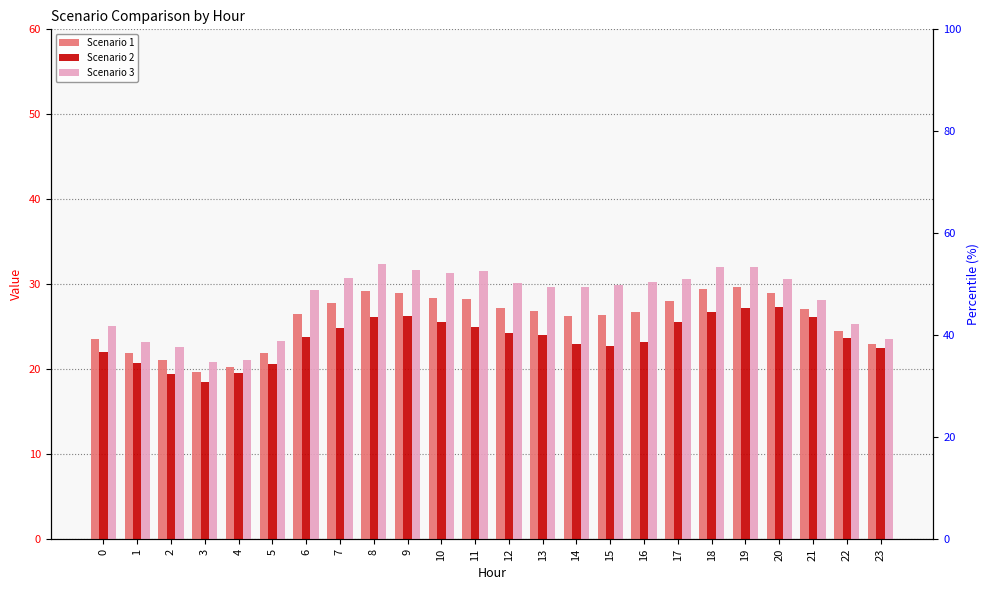

What is the average value of the Scenario 1 series?

25.9